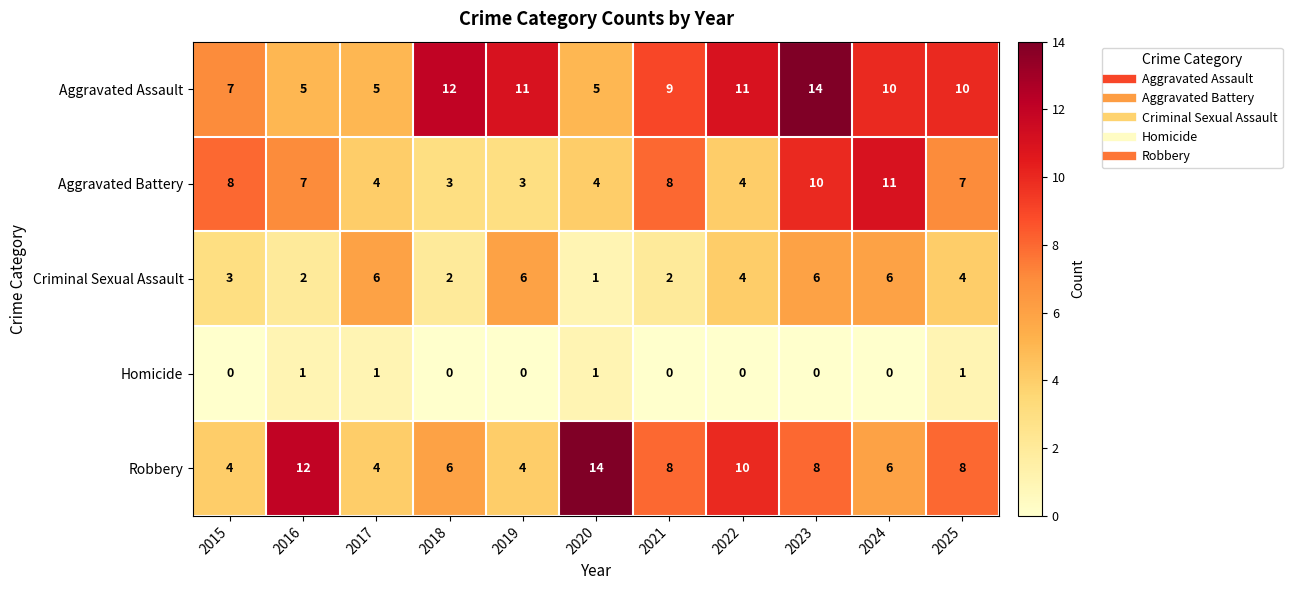

What is the difference between the Robbery values at 2018 and 2020?

8